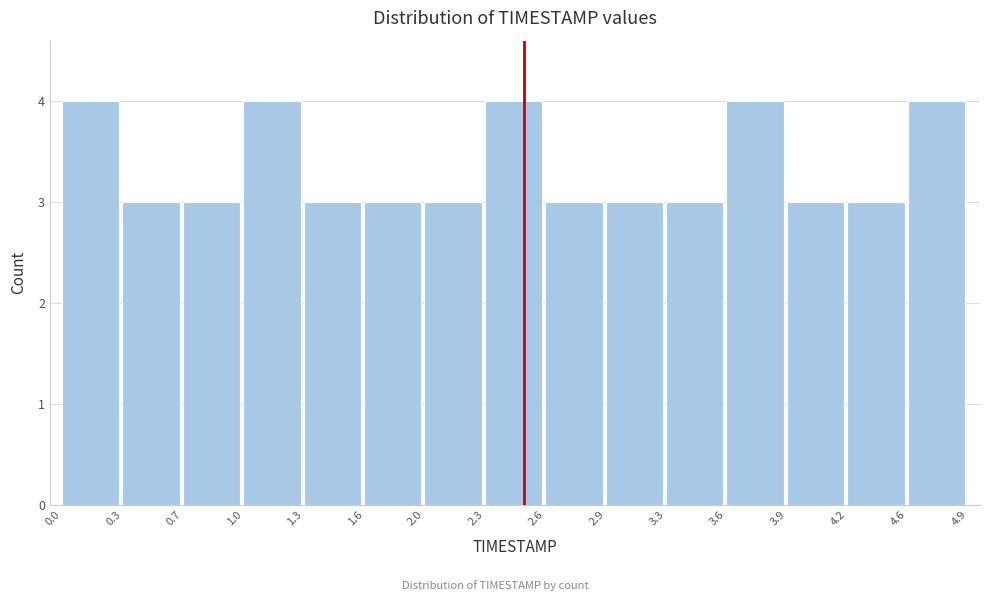

How tall is the bar that spans 0.7 to 1.0 on the x-axis? The values are not printed on the chart, so give them approximately, as read against the axis.

3